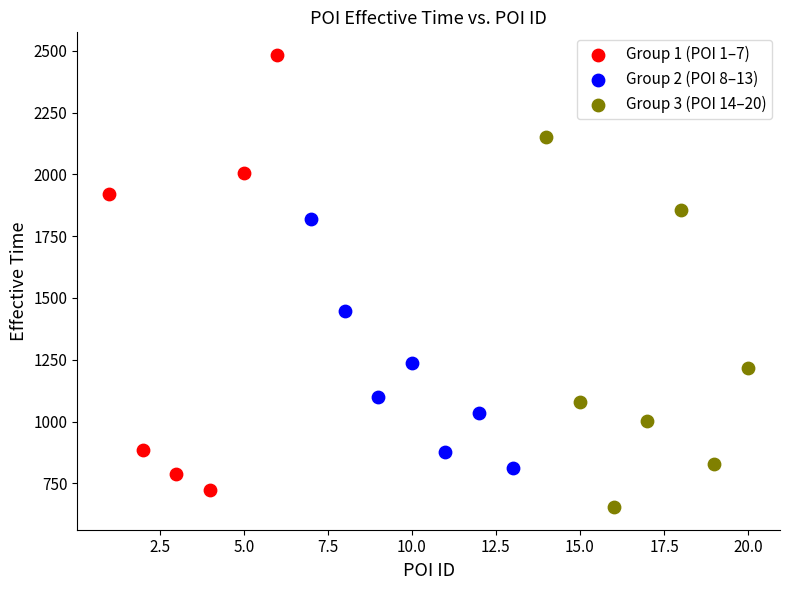

Which series contains the highest Y value?

Group 1 (POI 1–7)